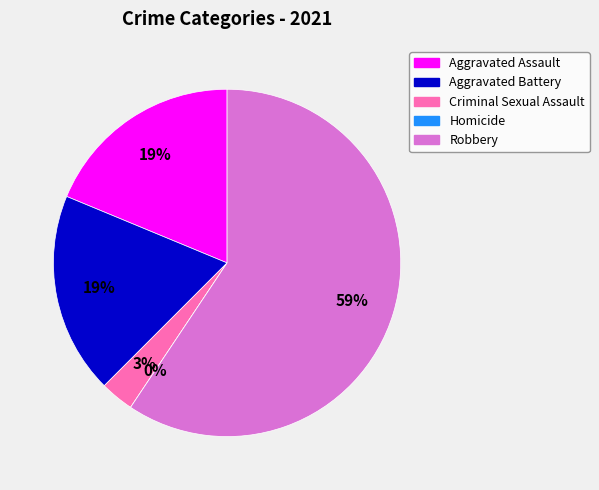

To the nearest percent, what portion does Aggravated Battery represent?

19%